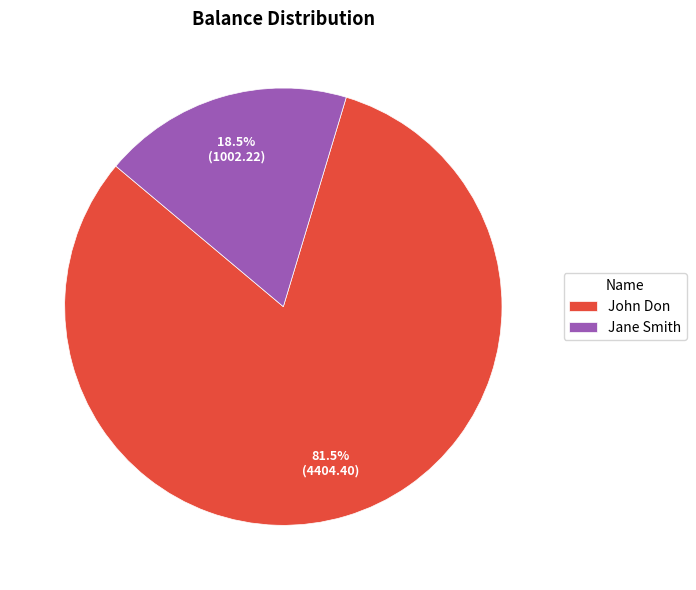

Rank the categories by value from lowest to highest.

Jane Smith, John Don